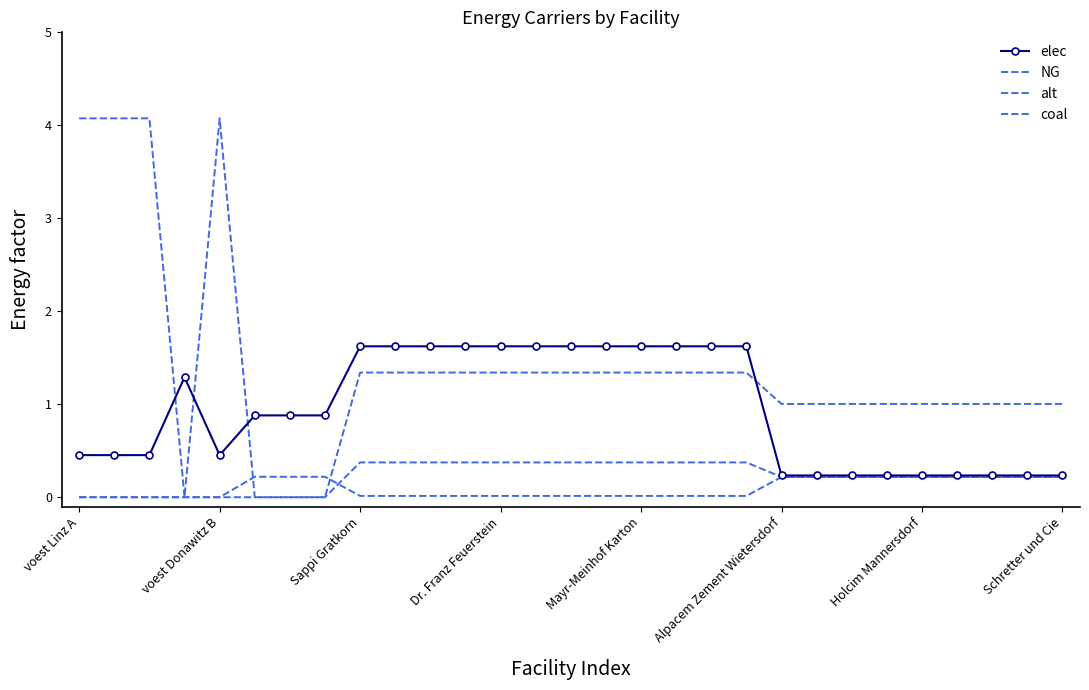

True or false: NG and alt intersect in this chart.

False